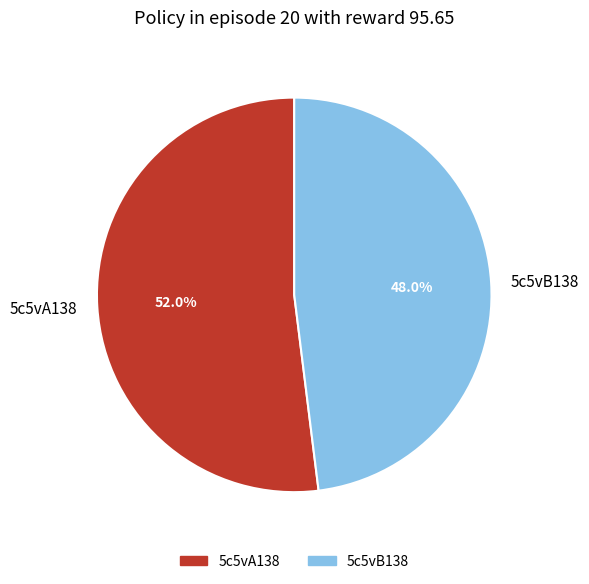

To the nearest percent, what is the difference between the largest and smallest slice percentages?

4%